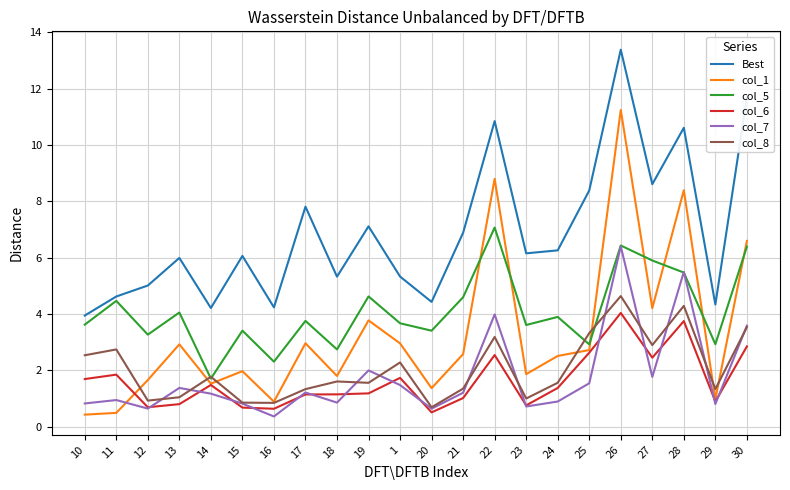

Which category has the highest value in the col_8 series?

26